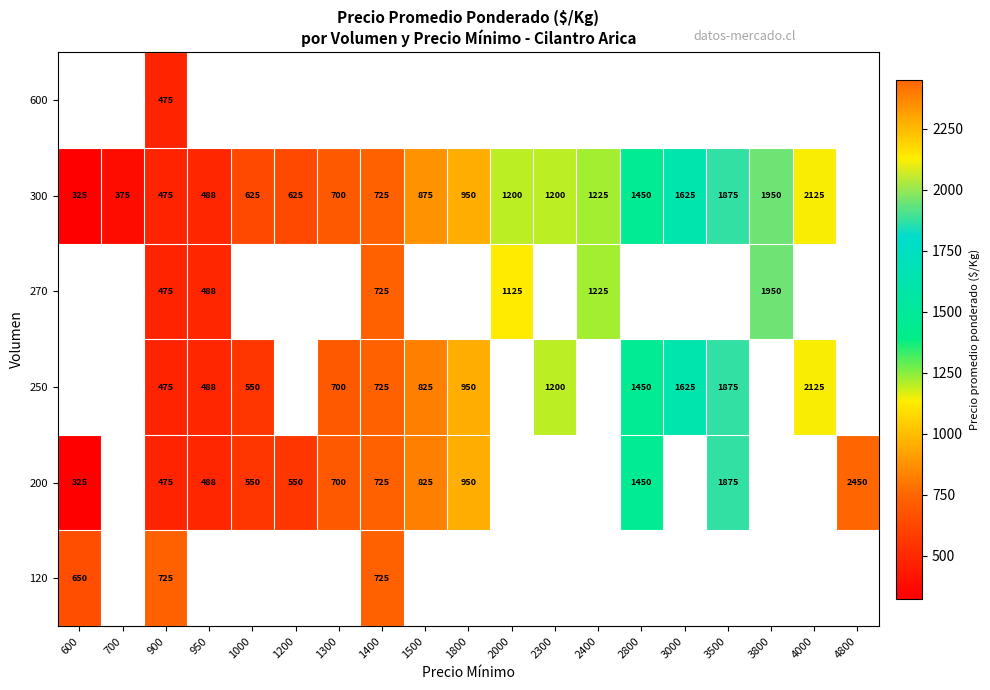

True or false: 200 has a value of 177 at 600.

False